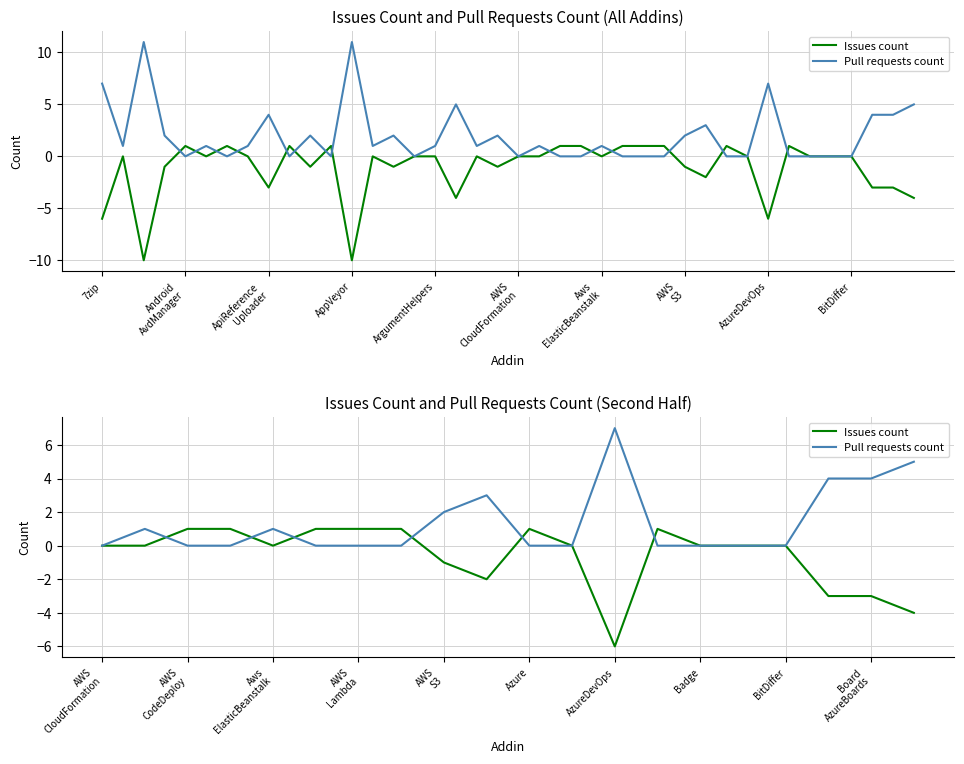

Reading left to right, transcribe all the data shown in this chart.

Issues count: 0	0	1	1	0	1	1	1	-1	-2	1	0	-6	1	0	0	0	-3	-3	-4
Pull requests count: 0	1	0	0	1	0	0	0	2	3	0	0	7	0	0	0	0	4	4	5